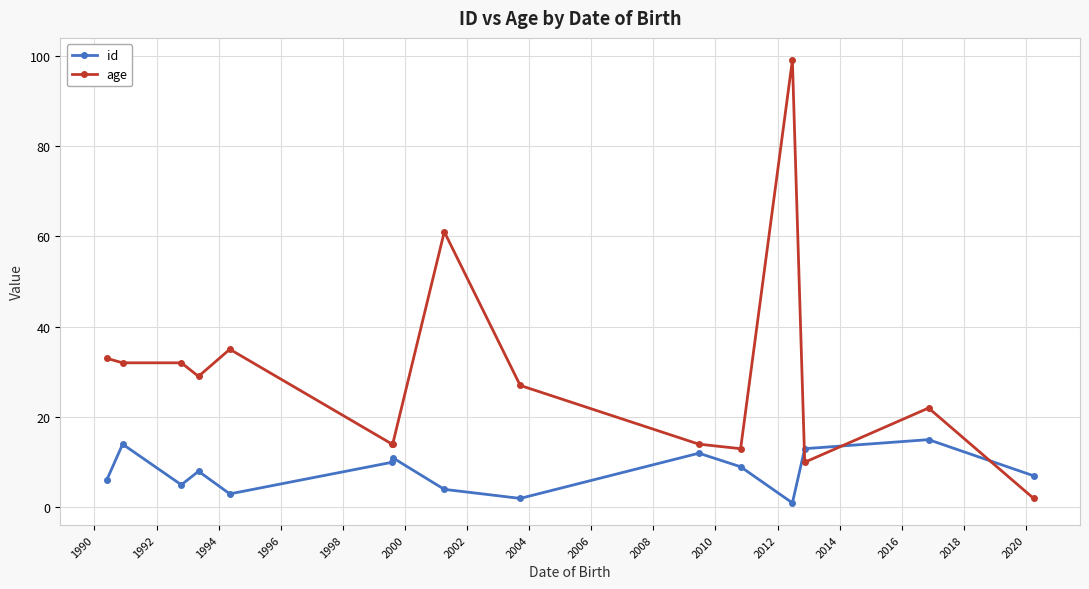

Does the chart have visible grid lines?

Yes